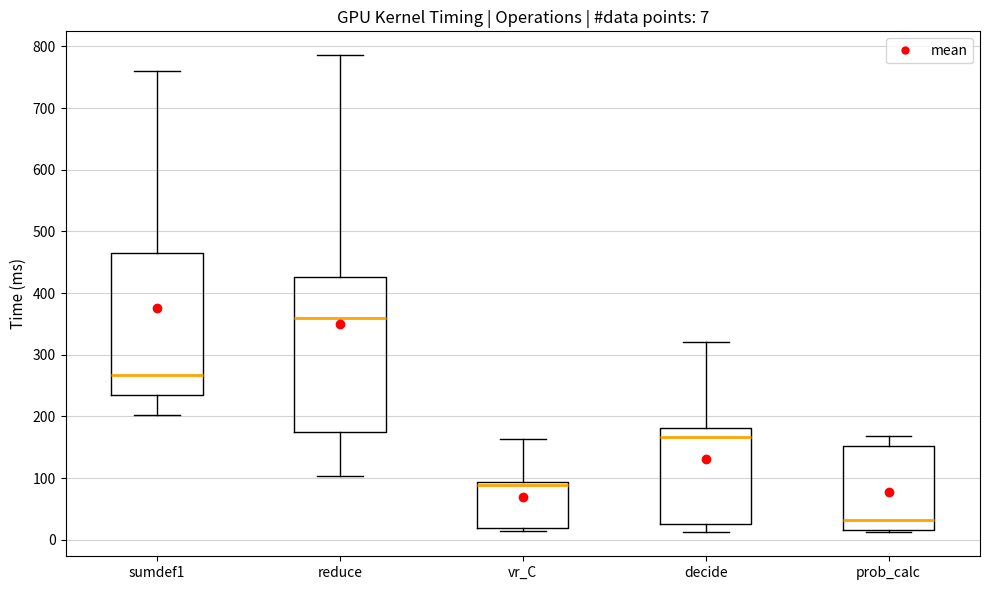

Which box's median line is the lowest?

prob_calc